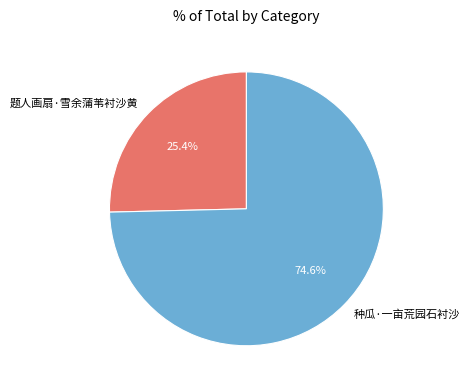

To the nearest percent, what percentage of the pie is 种瓜·一亩荒园石衬沙?

75%